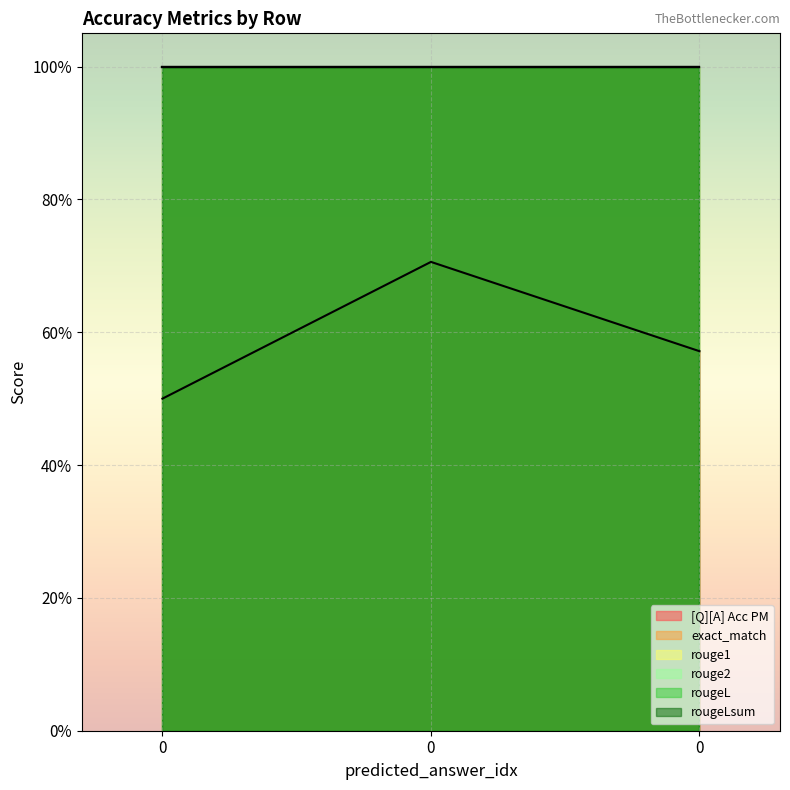

What is the spread (max minus min) of values at 0?

0.5